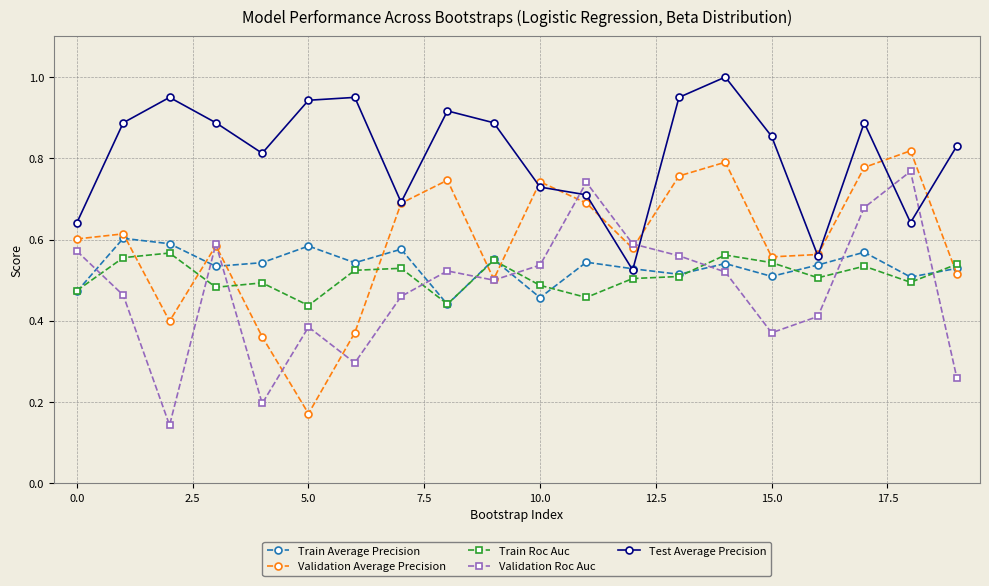

Which series has the largest total across all categories?

Test Average Precision